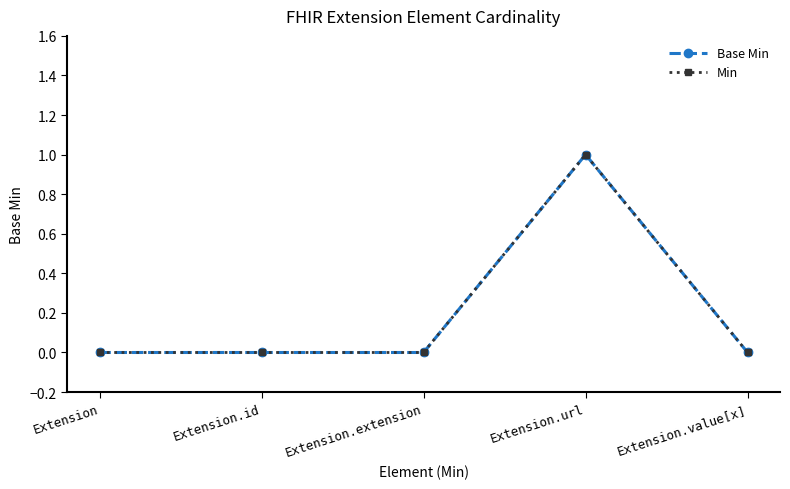

At which category is the sum across all series the highest?

Extension.url